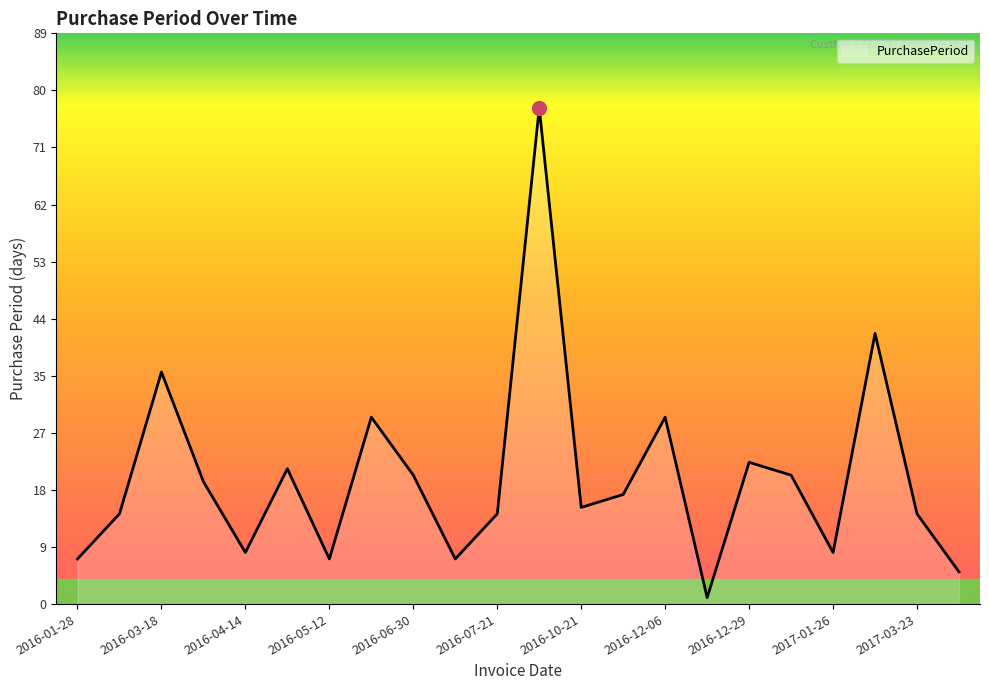

What is the greatest value displayed?

77